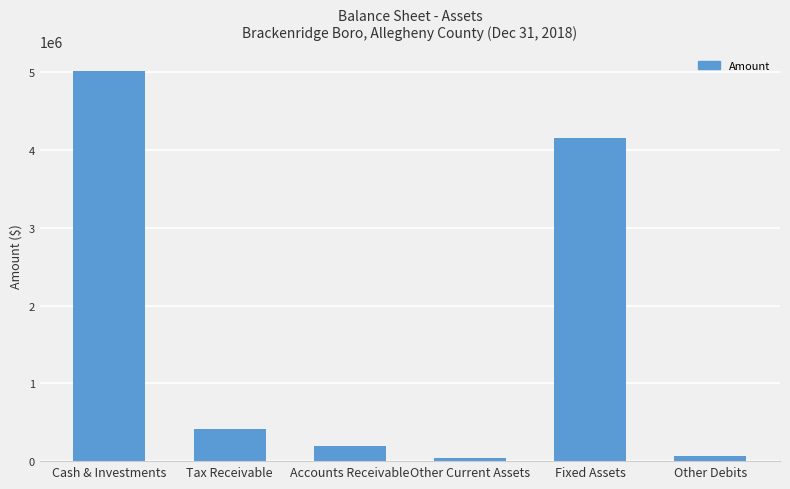

The chart shows a value of 234176 at Tax Receivable. True or false?

False